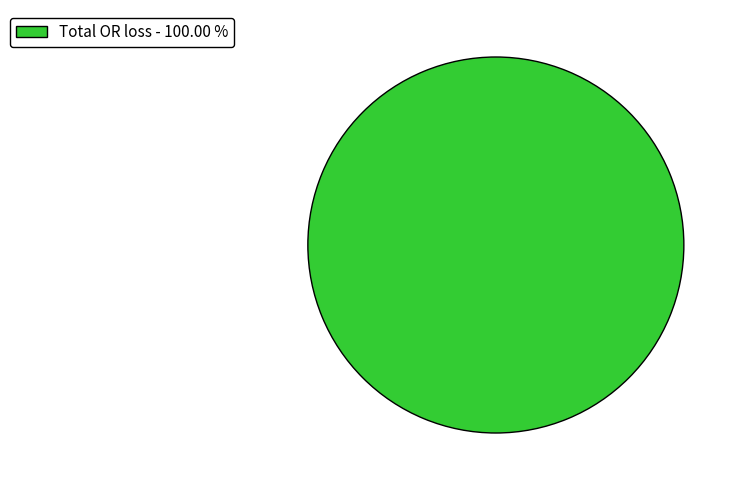

Which category accounts for the majority?

Total OR loss - 100.00 %